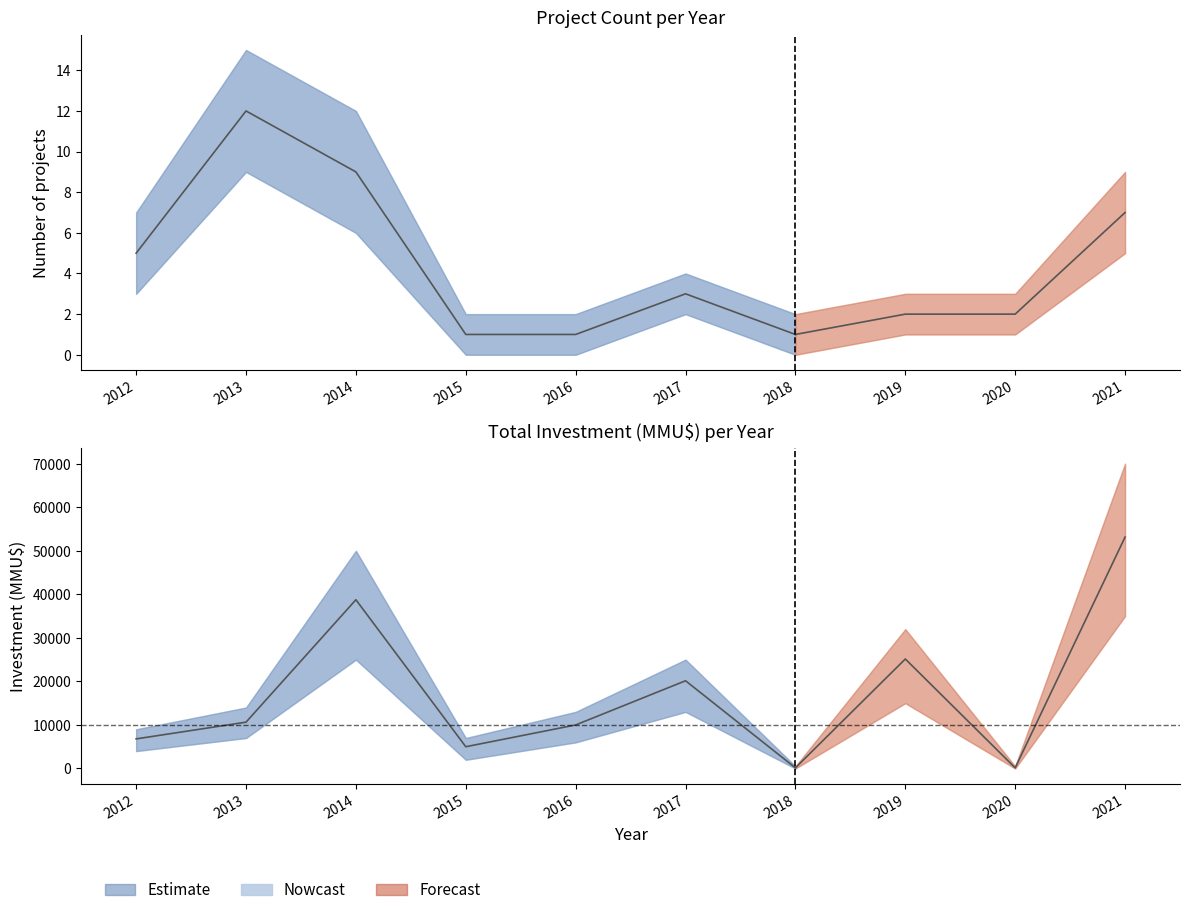

What is the difference between the maximum and second lowest values in the investment_sum series?

53000